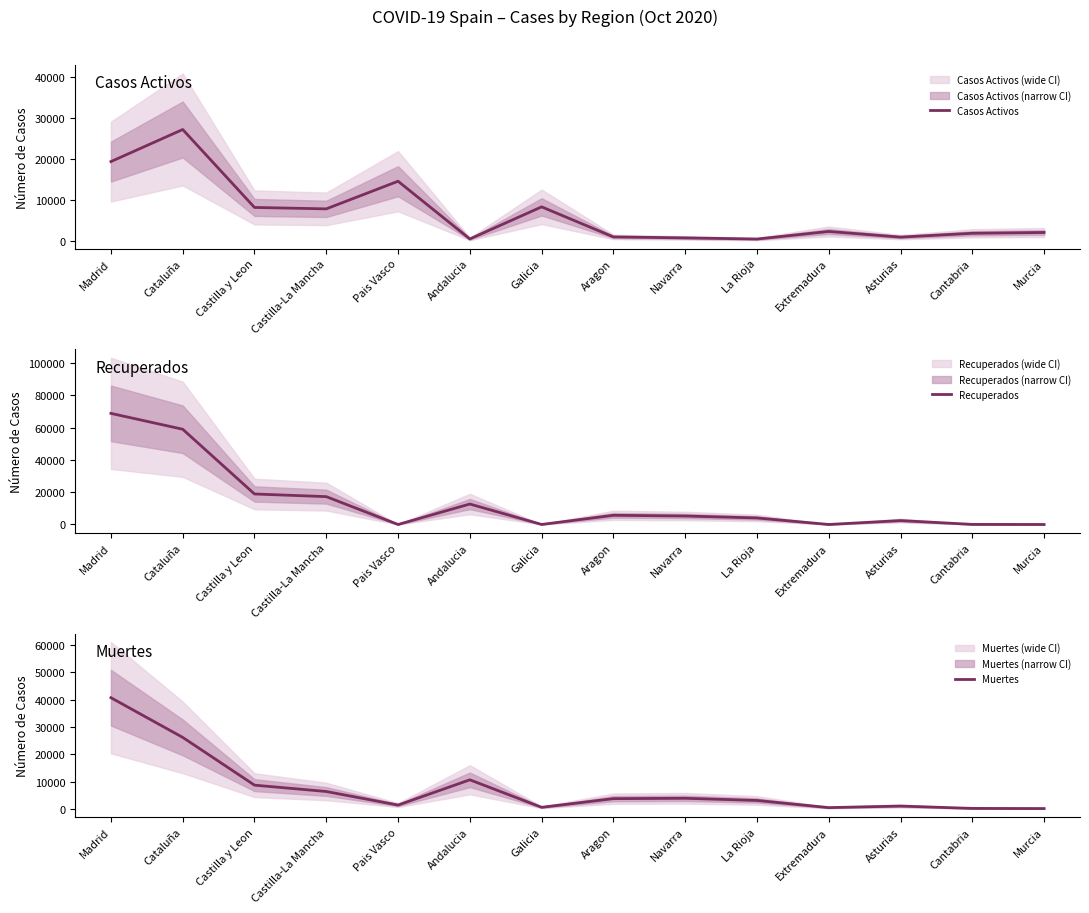

What is the sum of the Casos Activos values at Cantabria and Pais Vasco?

16627